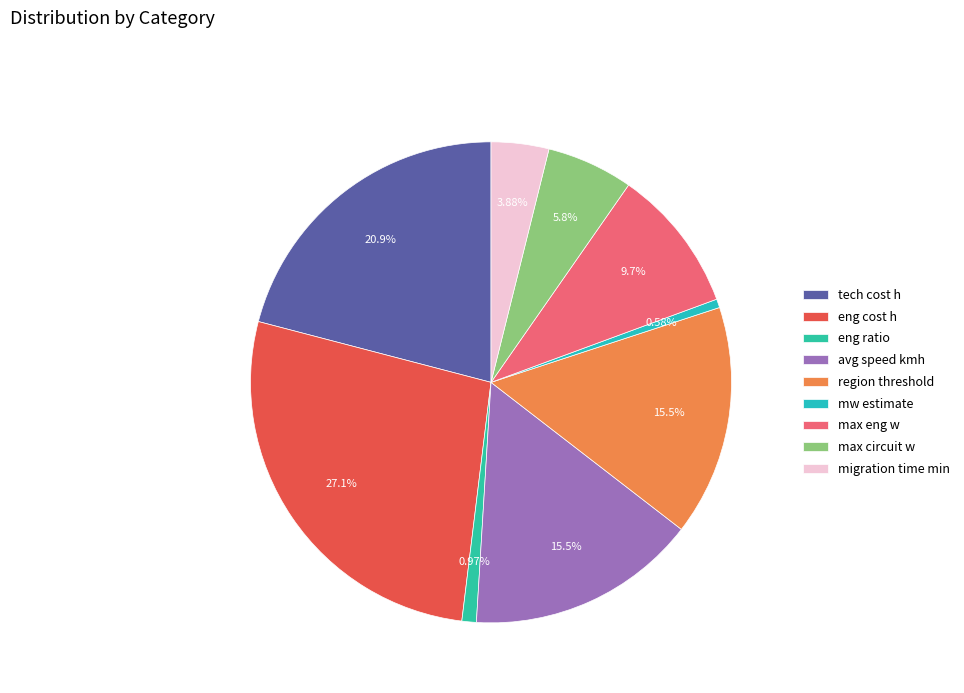

What is the total percentage of max eng w and migration time min?

13.6%